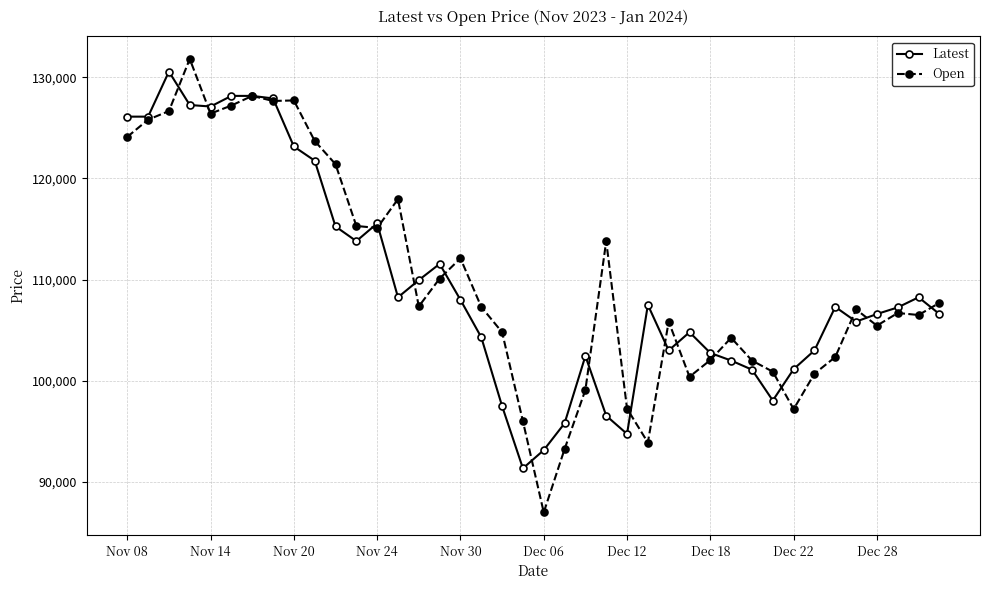

True or false: Latest has more than 0 points higher than both neighbors.

True